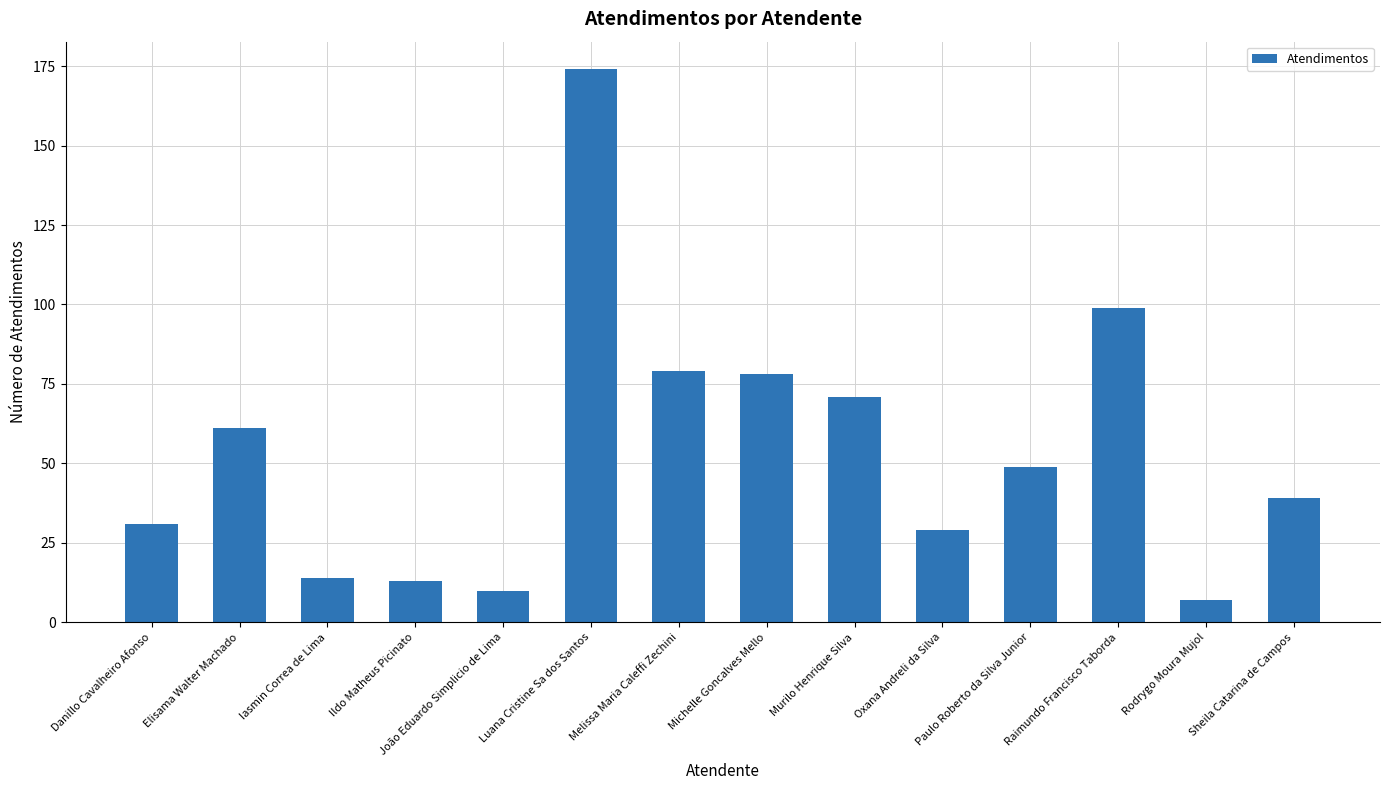

How many data points are less than 49?

7